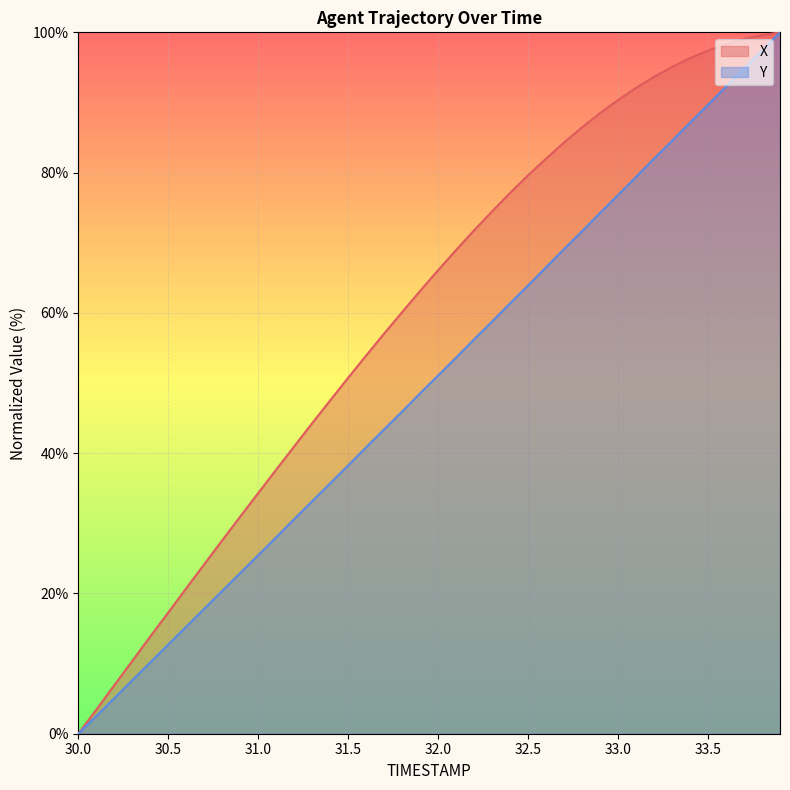

How many lines are shown in the chart?

2